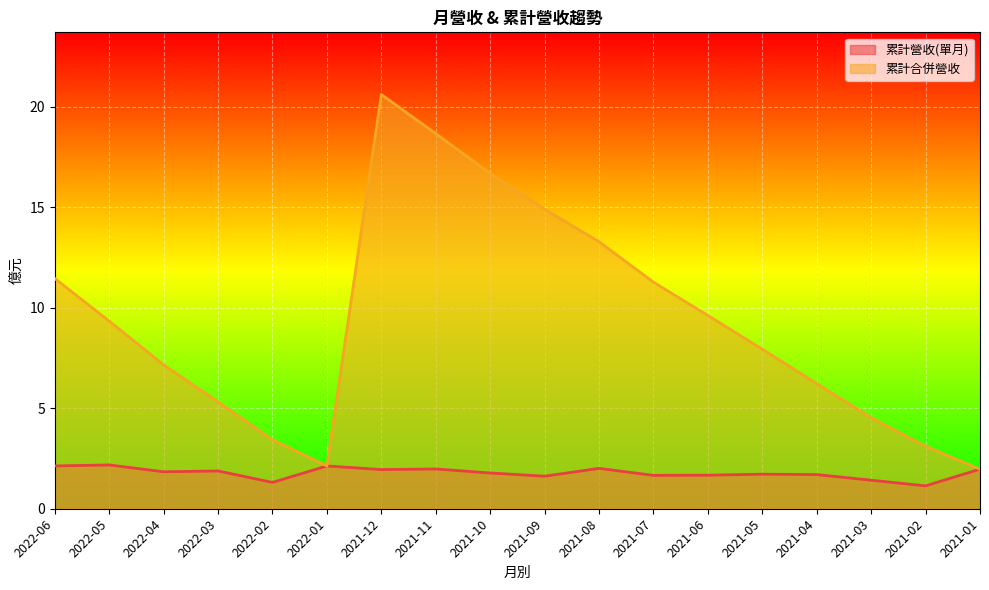

What is the difference between the highest and lowest values at 2022-06?

9.3